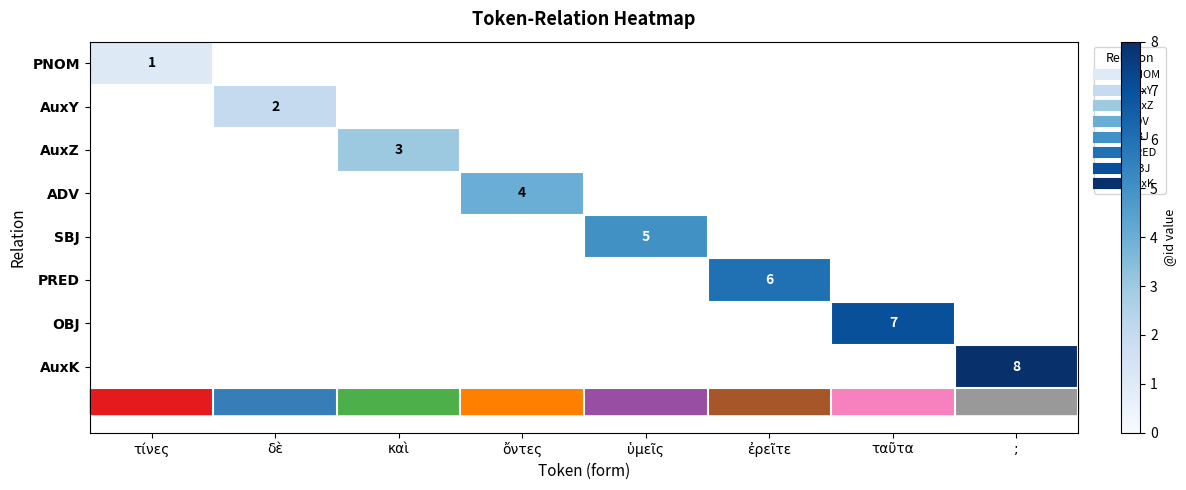

How many distinct data groups are displayed?

8